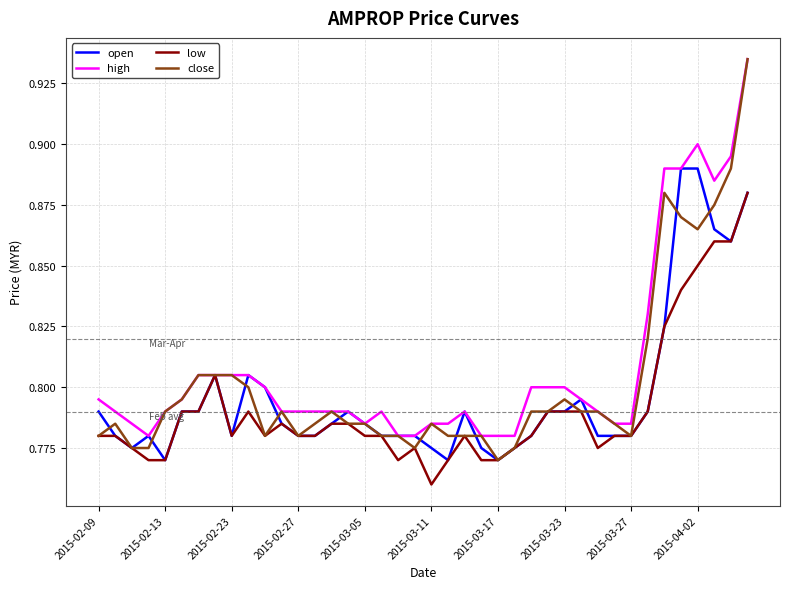

Which series has the largest range (max minus min)?

close